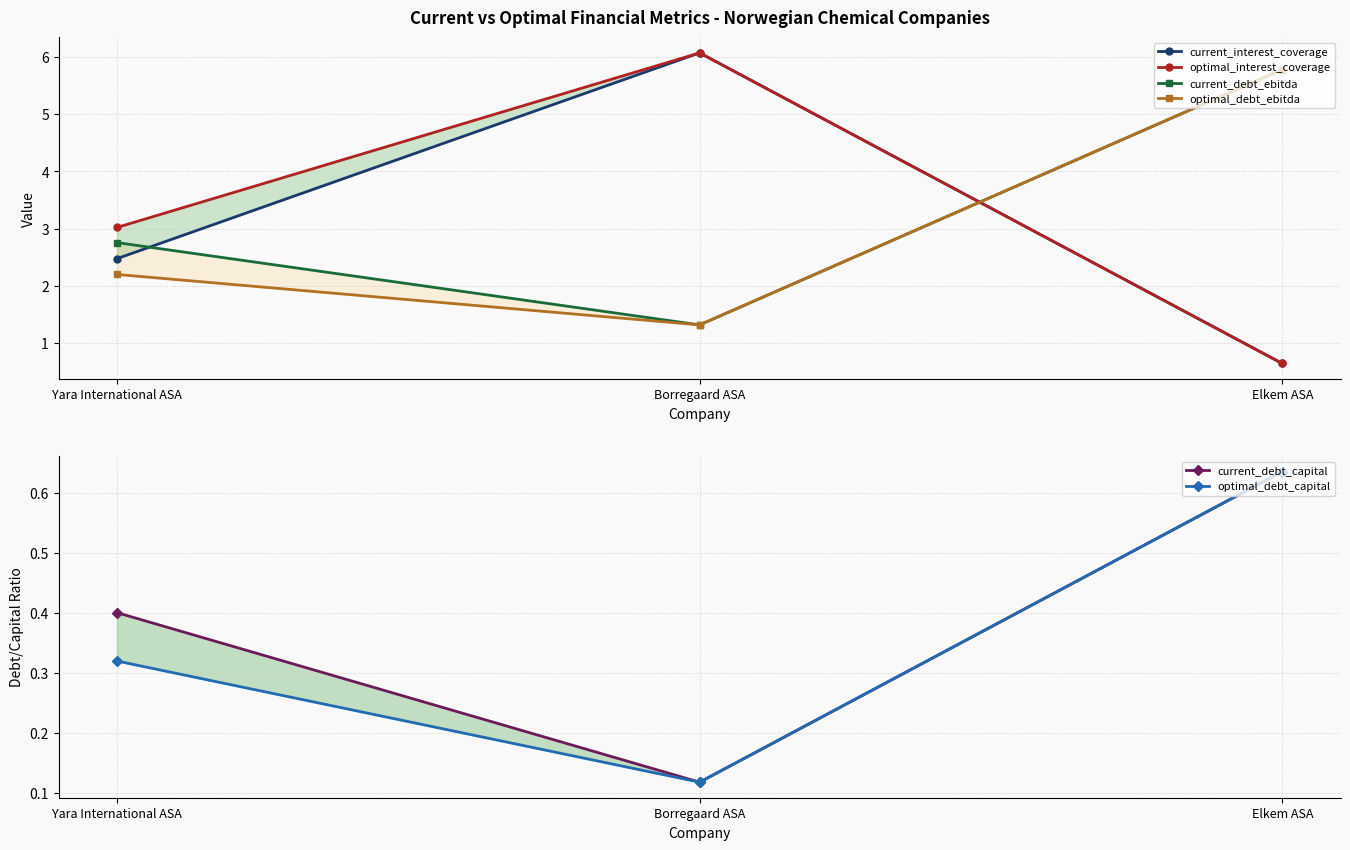

Reading right to left, what are all the values shown in this chart?

current_interest_coverage: 0.6	6.1	2.5
optimal_interest_coverage: 0.6	6.1	3.0
current_debt_ebitda: 5.8	1.3	2.8
optimal_debt_ebitda: 5.8	1.3	2.2
current_debt_capital: 0.6	0.1	0.4
optimal_debt_capital: 0.6	0.1	0.3